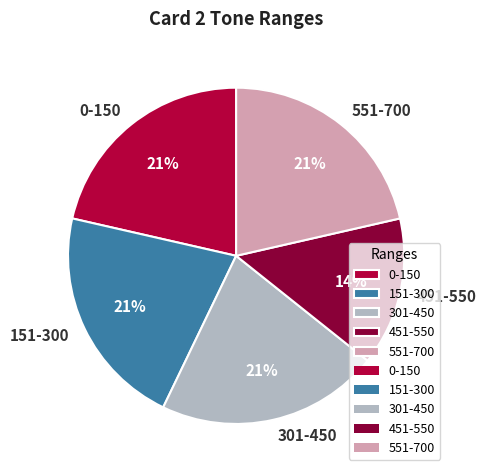

Which slice is the smallest?

451-550